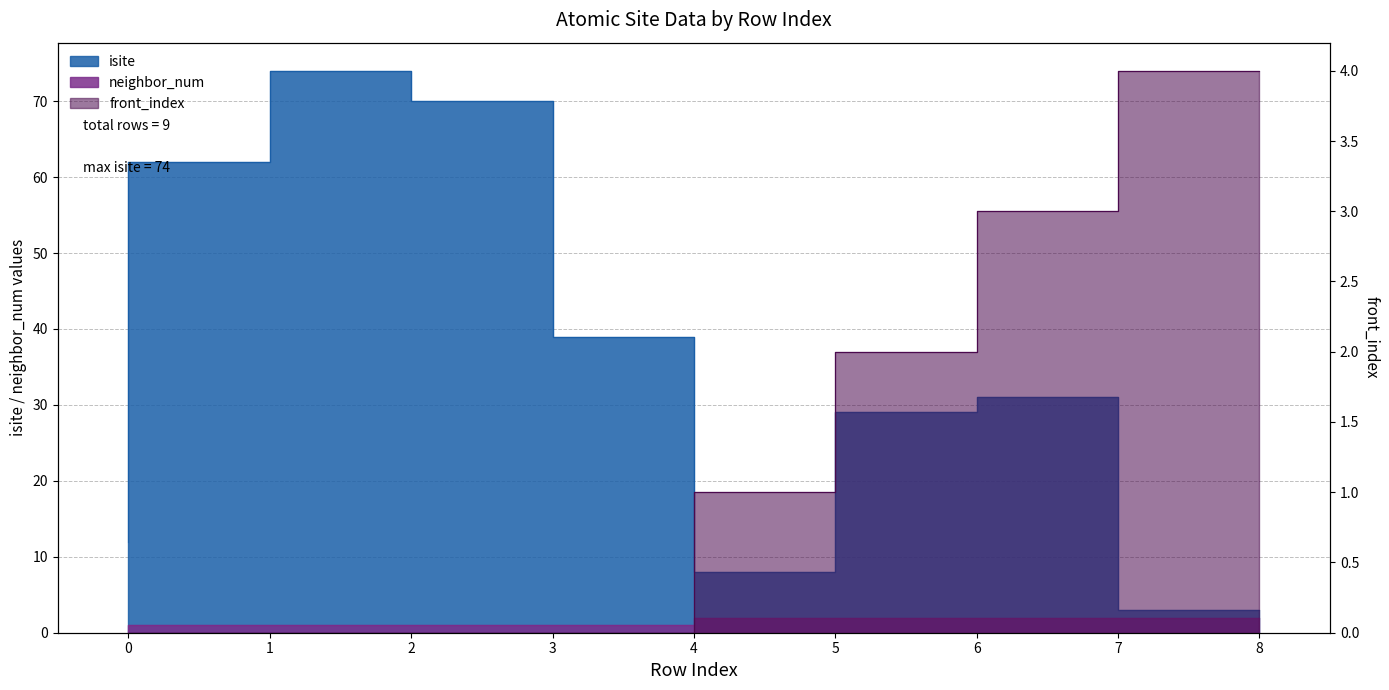

What is the value of the front_index point at the 9th from the left?

4